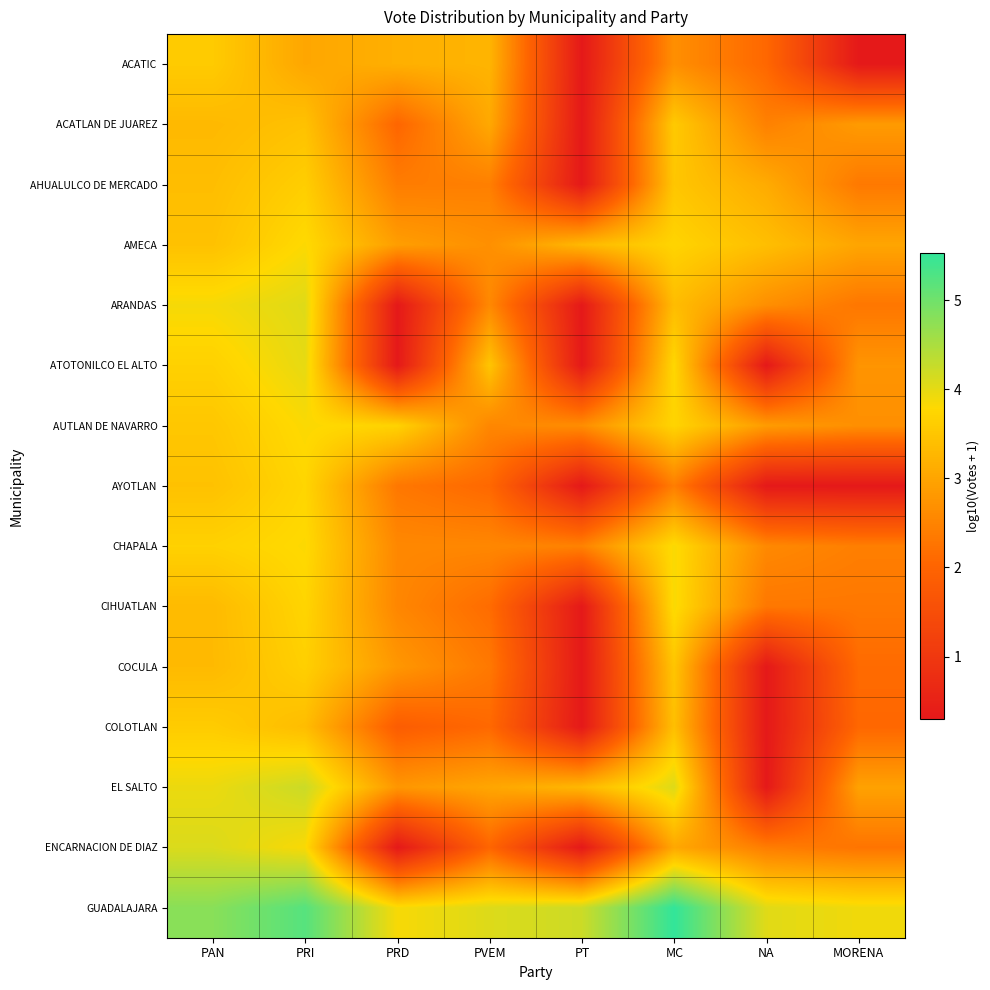

Which series has the largest range (max minus min)?

EL SALTO